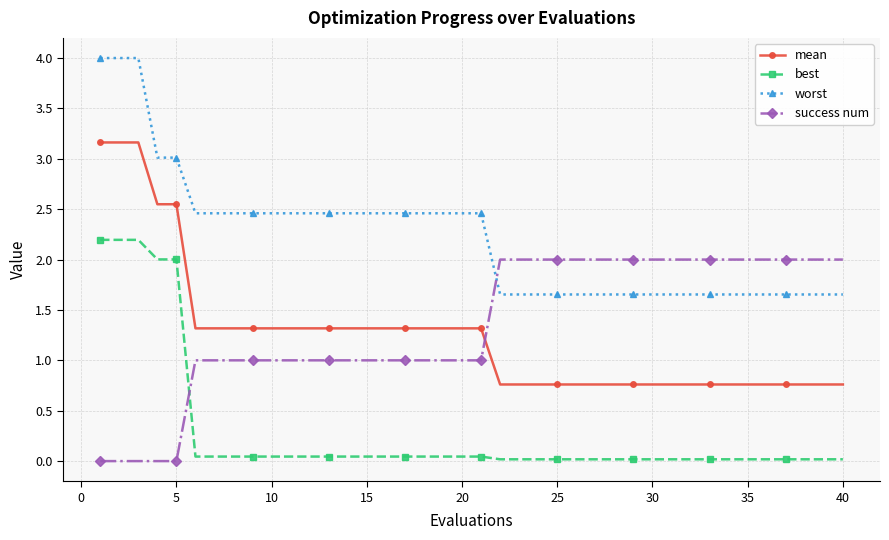

What is the value of the success num point at the 6th from the left?

1.0